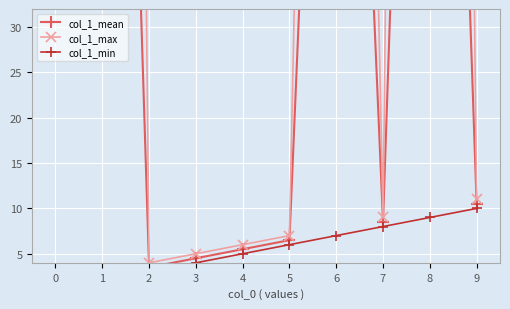

What is the minimum value for col_1_mean?

3.5